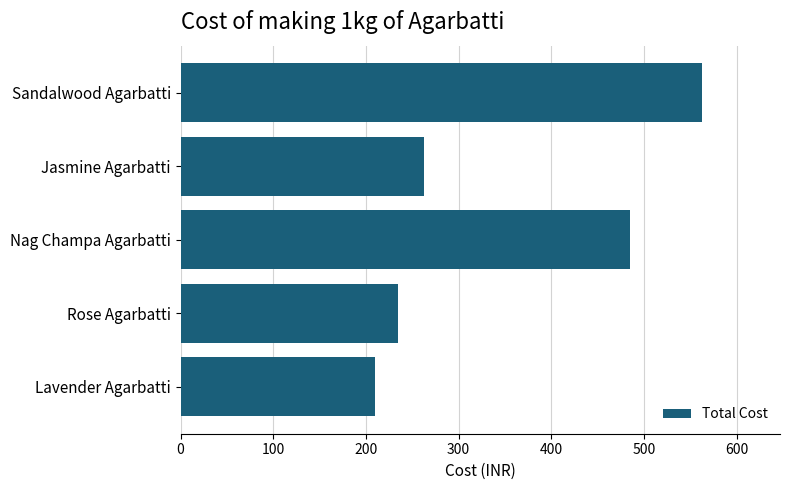

What is the sum of all values?

1753.5